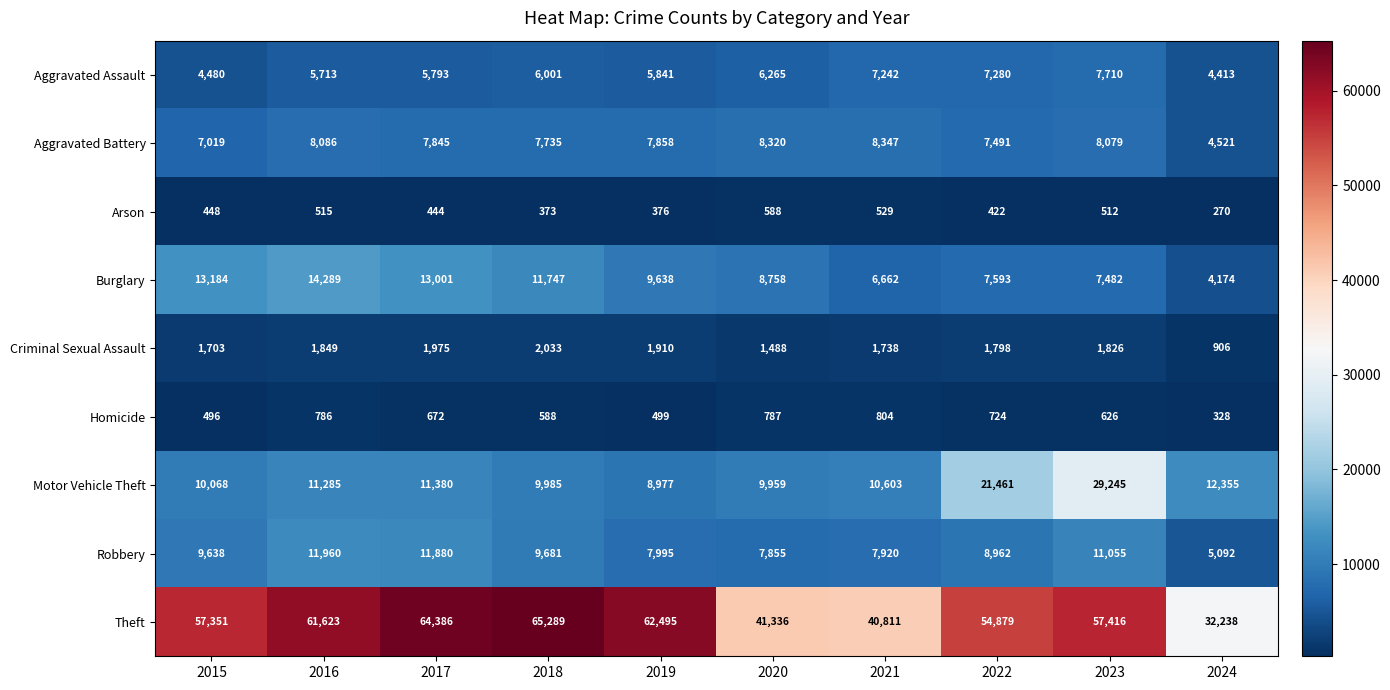

Read the Aggravated Battery value at 2016, to the nearest 10.

8090